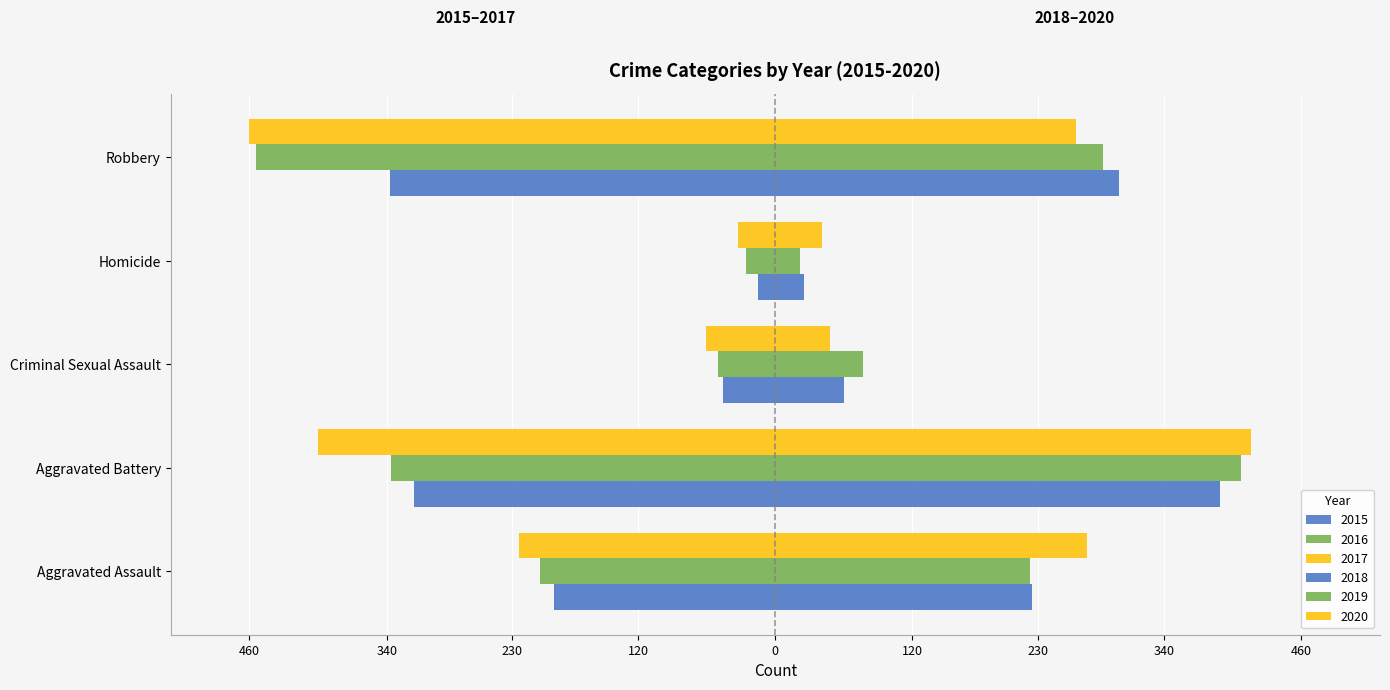

How many data points does each series have?

5